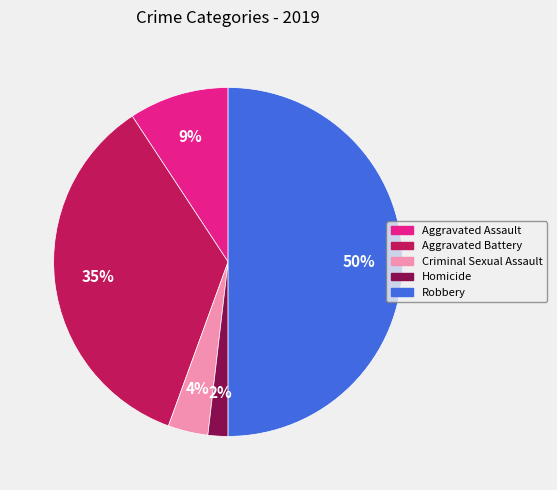

Which category has the biggest portion of the pie?

Robbery